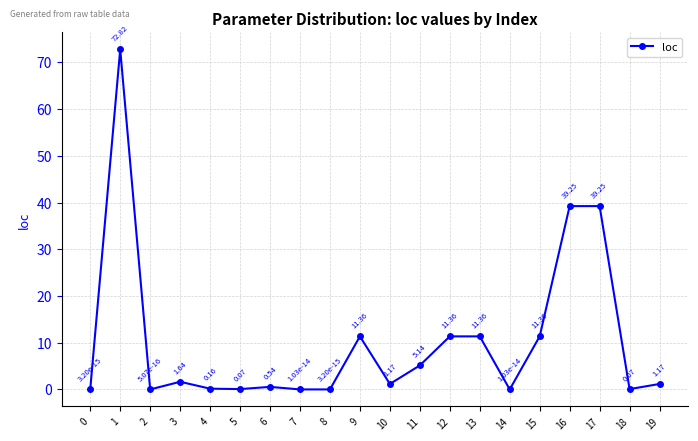

What is the sum of all values?

206.7